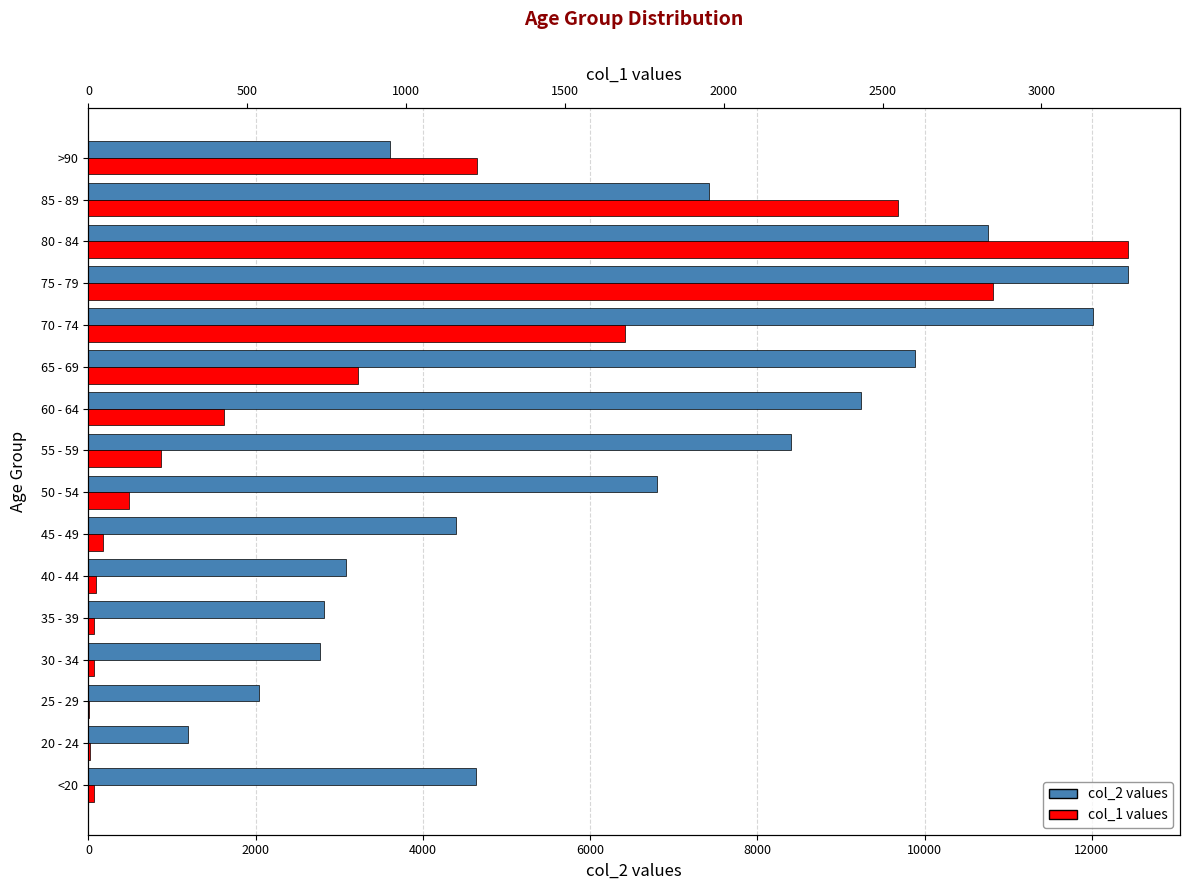

What is the maximum value for col_2?

12434